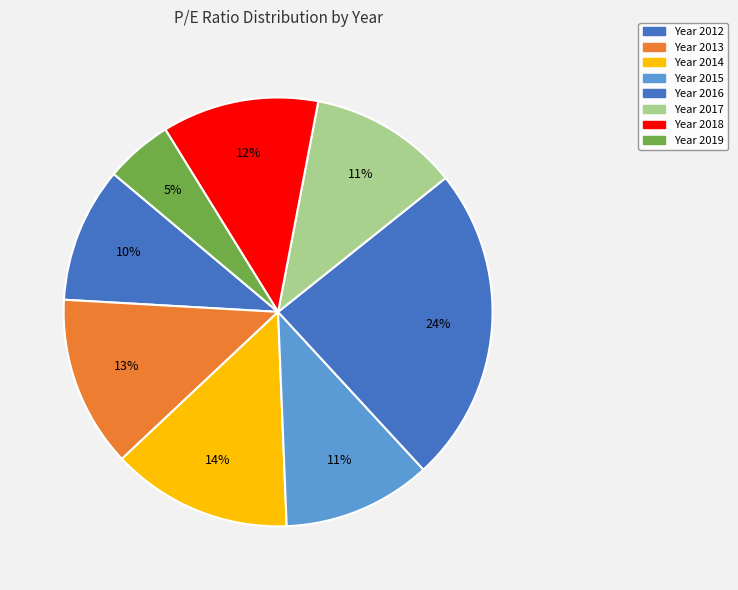

How many slices are in this pie chart?

8